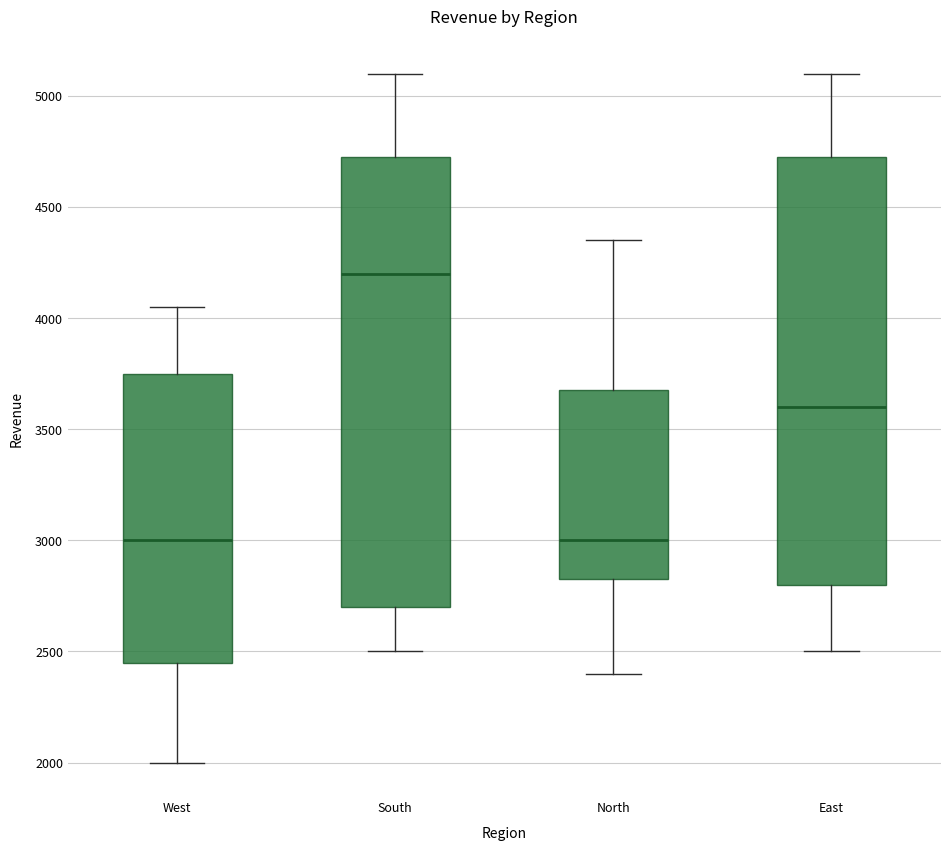

Reading left to right, transcribe this box plot: for each box, give where its median line is, the range the box spans, and where its two whiskers end, as read against the y-axis. The values are not printed on the chart, so give them approximately, as read against the axis.

West: median 3000, box 2450 to 3750, whiskers 2000 to 4050
South: median 4200, box 2700 to 4750, whiskers 2500 to 5100
North: median 3000, box 2850 to 3700, whiskers 2400 to 4350
East: median 3600, box 2800 to 4750, whiskers 2500 to 5100